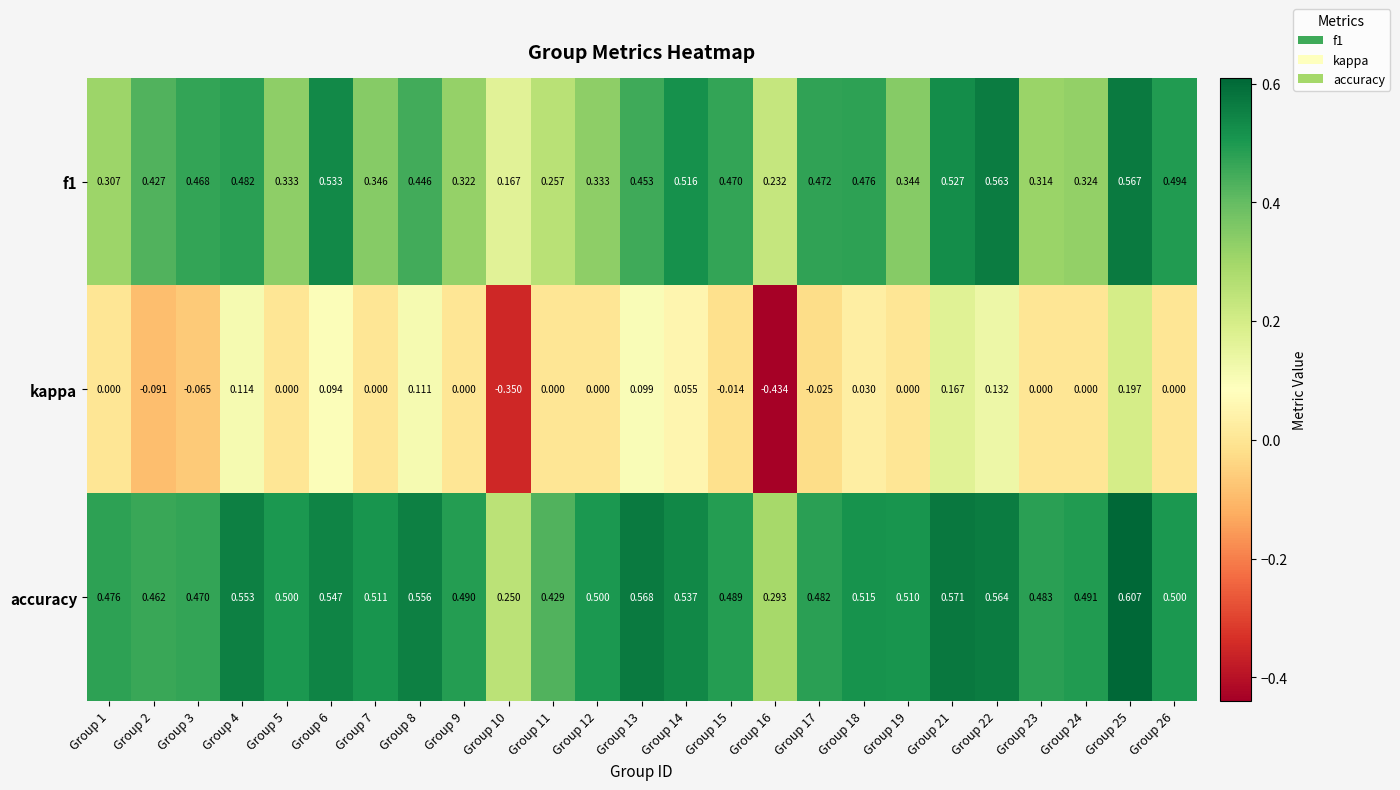

Which series has the largest range (max minus min)?

kappa